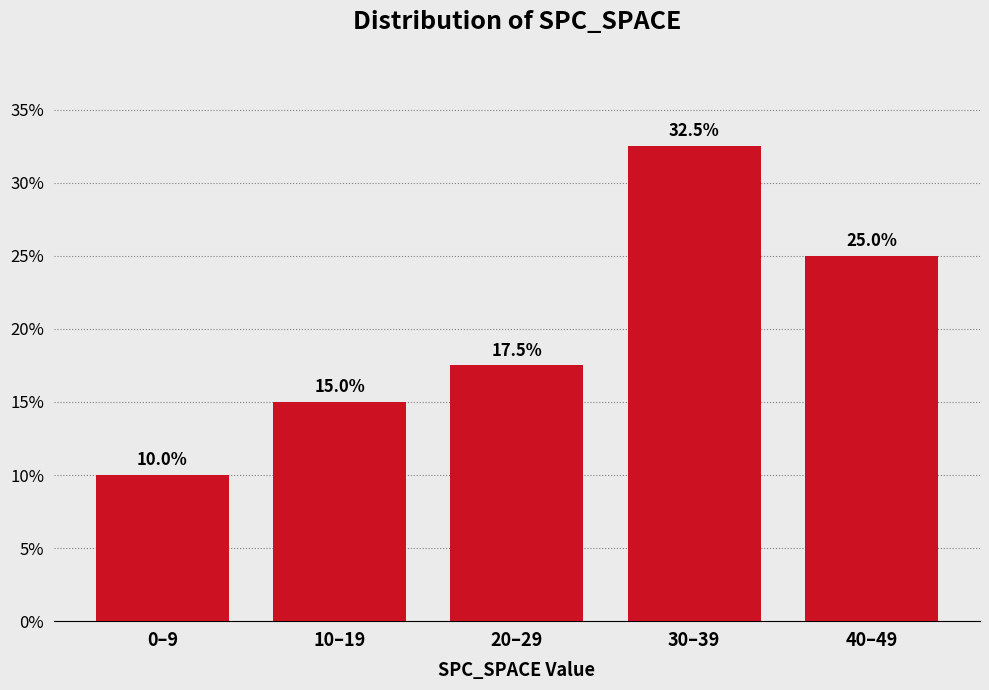

Reading left to right, list all the values displayed in this chart.

0–9=10.0	10–19=15.0	20–29=17.5	30–39=32.5	40–49=25.0